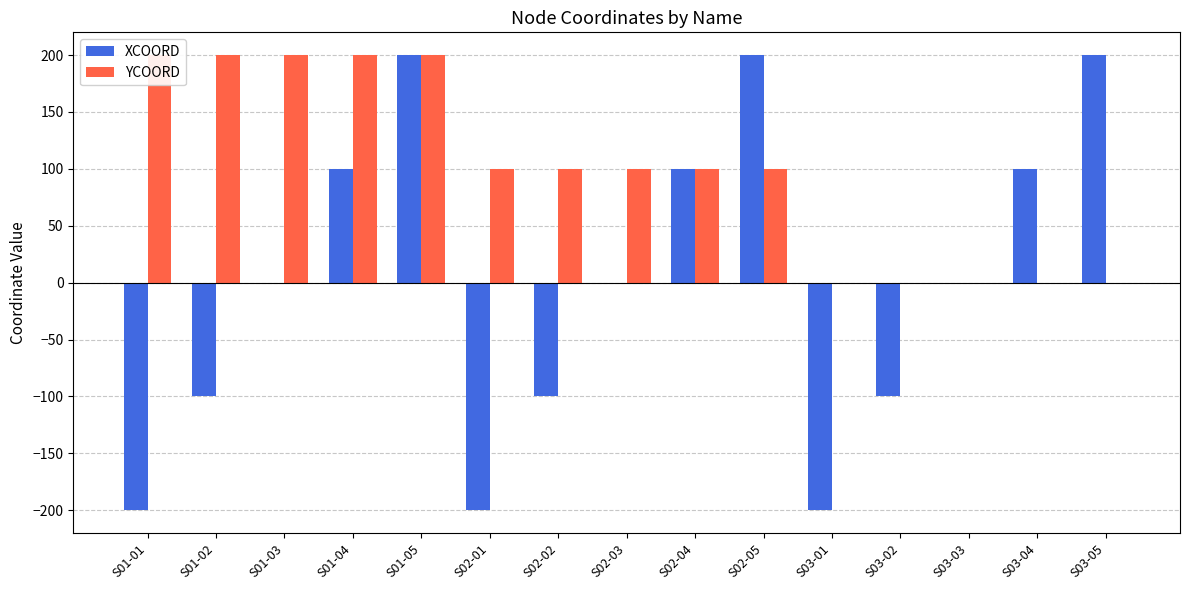

The value of XCOORD at S02-04 is 100. True or false?

True